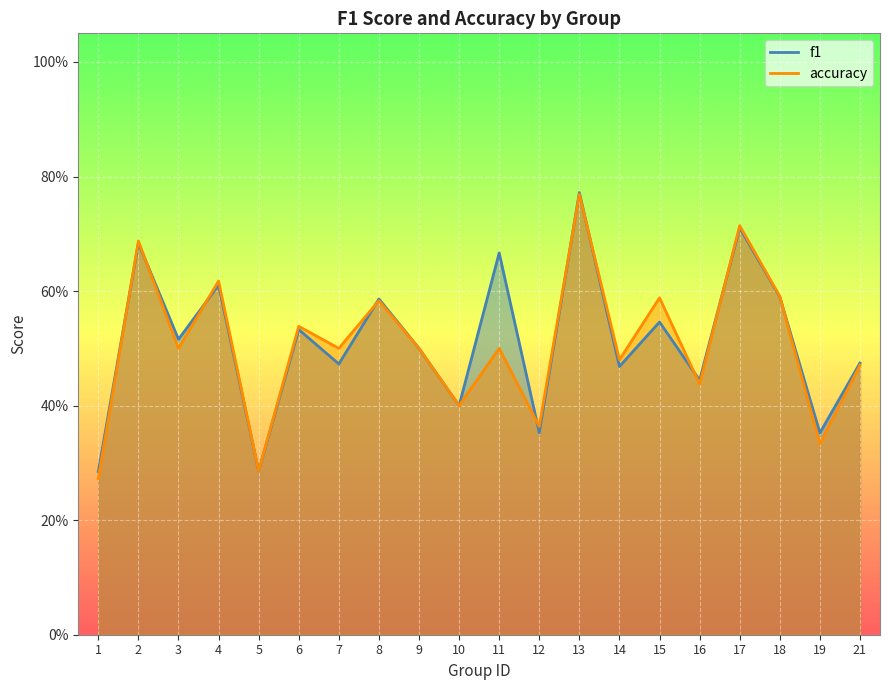

Which category has the lowest value in the accuracy series?

1